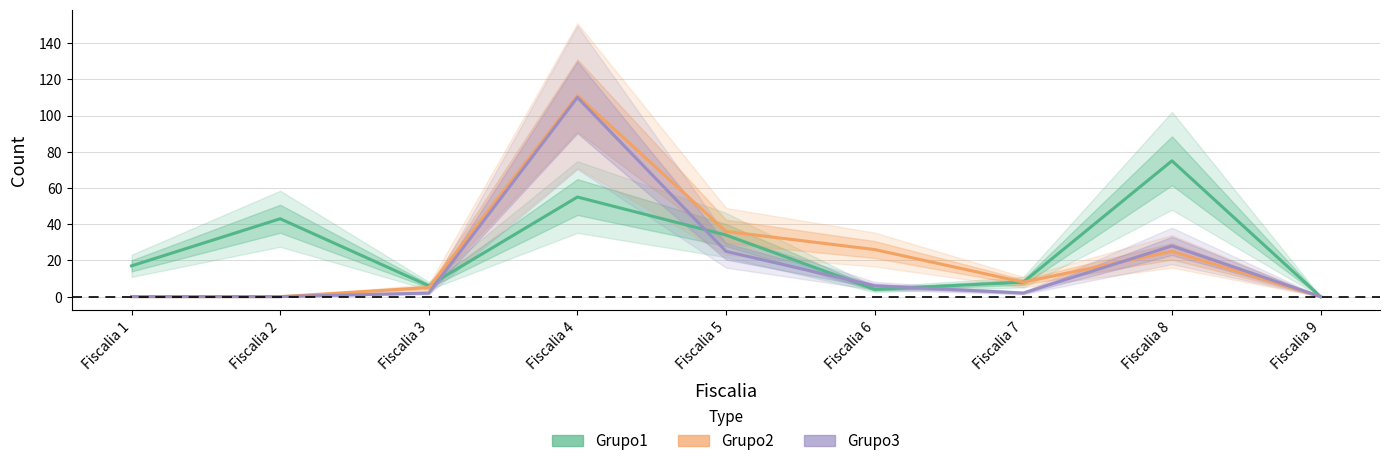

What is the sum of the Grupo1 values at Fiscalia 1 and Fiscalia 4?

72